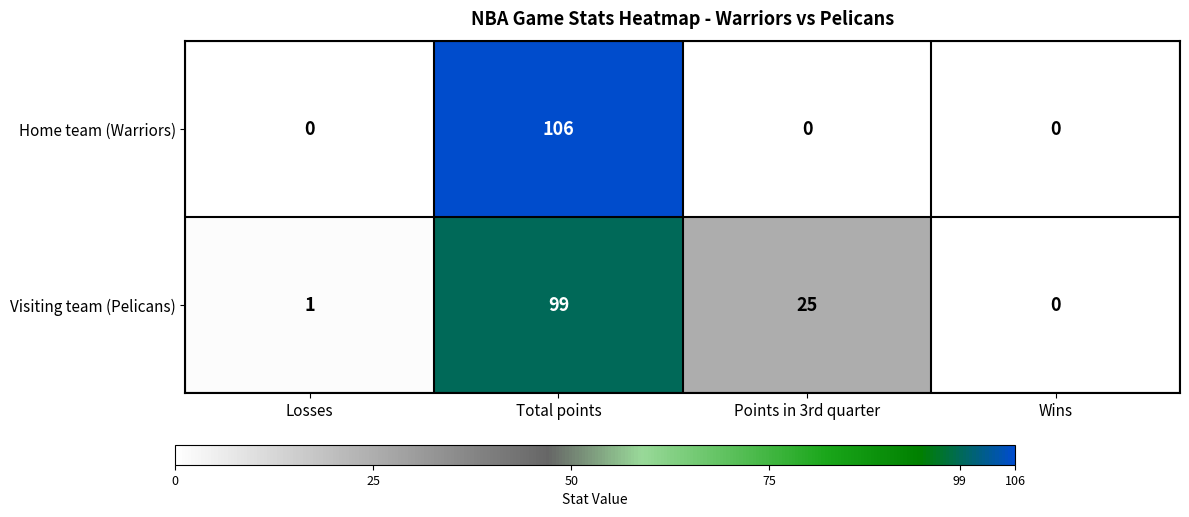

What is the difference between the Visiting team (Pelicans) values at Points in 3rd quarter and Wins?

25